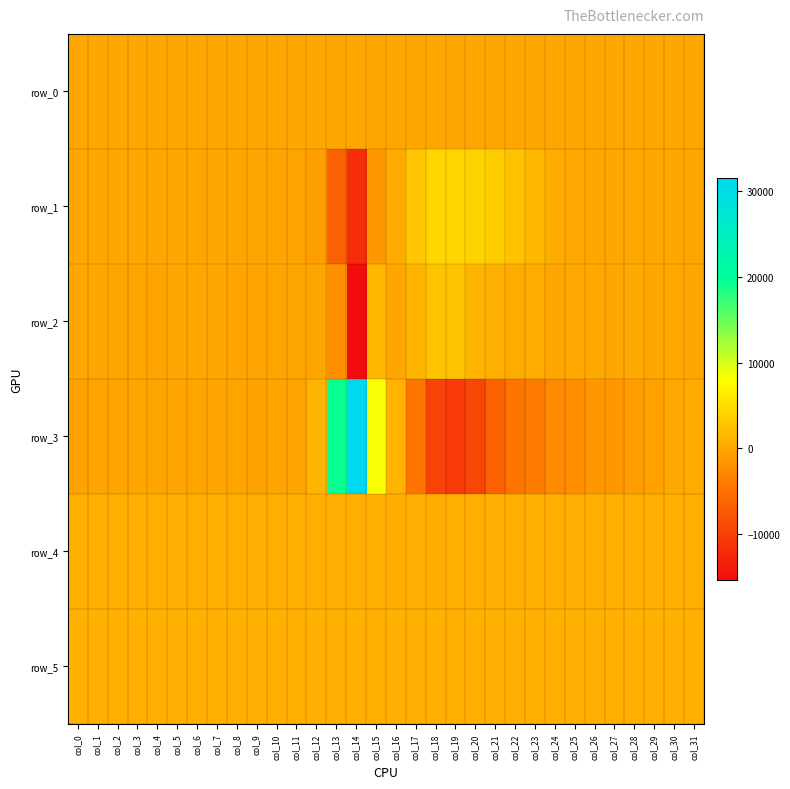

Reading right to left, transcribe all the data shown in this chart.

row_0: 95.0	95.0	95.0	94.8	94.8	94.8	94.7	94.7	94.7	94.5	94.5	94.5	94.4	94.3	94.3	94.2	94.2	94.2	94.1	94.0	94.0	93.9	93.9	93.9	93.8	93.7	93.7	93.6	93.6	93.6	93.5	93.5
row_1: -136.0	-27.0	-3.0	143.0	-18.0	-37.0	235.0	564.0	1546.0	2432.0	3489.0	4056.0	4184.0	4260.0	2833.0	459.0	-1302.0	-11938.0	-6713.0	-716.0	-326.0	-198.0	-119.0	-75.0	-11.0	-76.0	-30.0	-61.0	10.0	99.0	63.0	17.0
row_2: -35.0	187.0	99.0	326.0	77.0	117.0	260.0	110.0	497.0	427.0	772.0	1229.0	2511.0	2764.0	1306.0	-1.0	1545.0	-15386.0	-2156.0	-150.0	-117.0	-91.0	-244.0	-242.0	-48.0	-61.0	-21.0	-225.0	-131.0	-155.0	2.0	-31.0
row_3: 475.0	205.0	-378.0	-824.0	-1331.0	-1321.0	-2129.0	-2693.0	-3950.0	-4704.0	-6850.0	-9512.0	-10696.0	-9859.0	-4698.0	1109.0	8452.0	31563.0	19373.0	1279.0	-336.0	-206.0	-389.0	-145.0	-169.0	-143.0	-213.0	-133.0	-134.0	-311.0	-290.0	-416.0
row_4: 795.0	791.0	792.0	792.0	794.0	788.0	789.0	787.0	783.0	774.0	773.0	761.0	759.0	752.0	753.0	752.0	783.0	829.0	801.0	798.0	797.0	799.0	801.0	803.0	801.0	802.0	806.0	802.0	804.0	801.0	797.0	797.0
row_5: 895.0	895.0	894.0	893.0	893.0	895.0	894.0	900.0	884.0	892.0	884.0	877.0	865.0	855.0	852.0	855.0	866.0	892.0	882.0	874.0	875.0	883.0	879.0	881.0	879.0	876.0	882.0	871.0	871.0	871.0	879.0	877.0